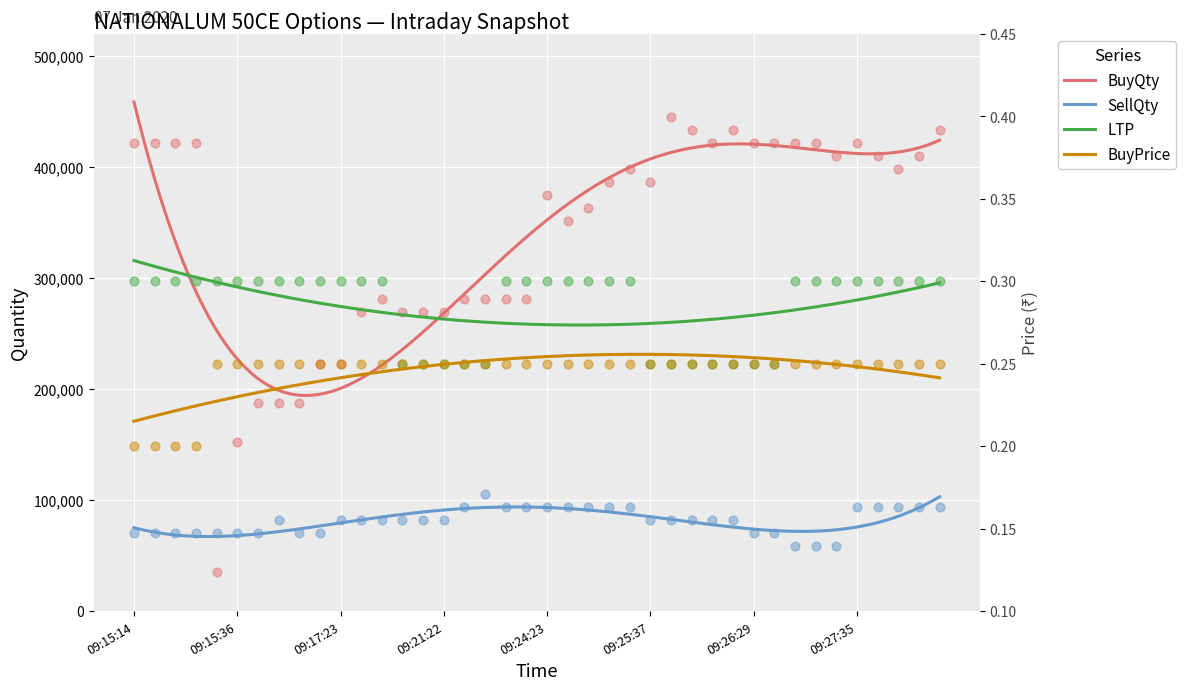

What are all the series names shown in the legend?

LTP, BuyPrice, BuyQty, SellQty